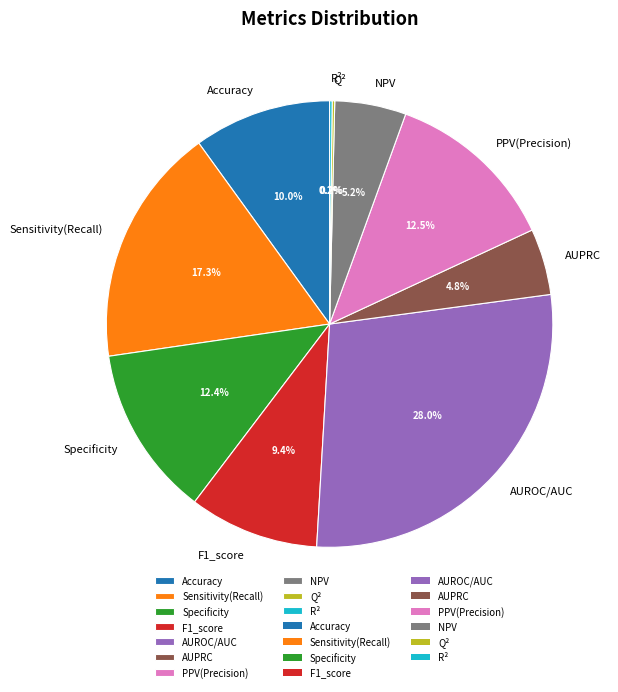

Which has a higher value, AUROC/AUC or AUPRC?

AUROC/AUC